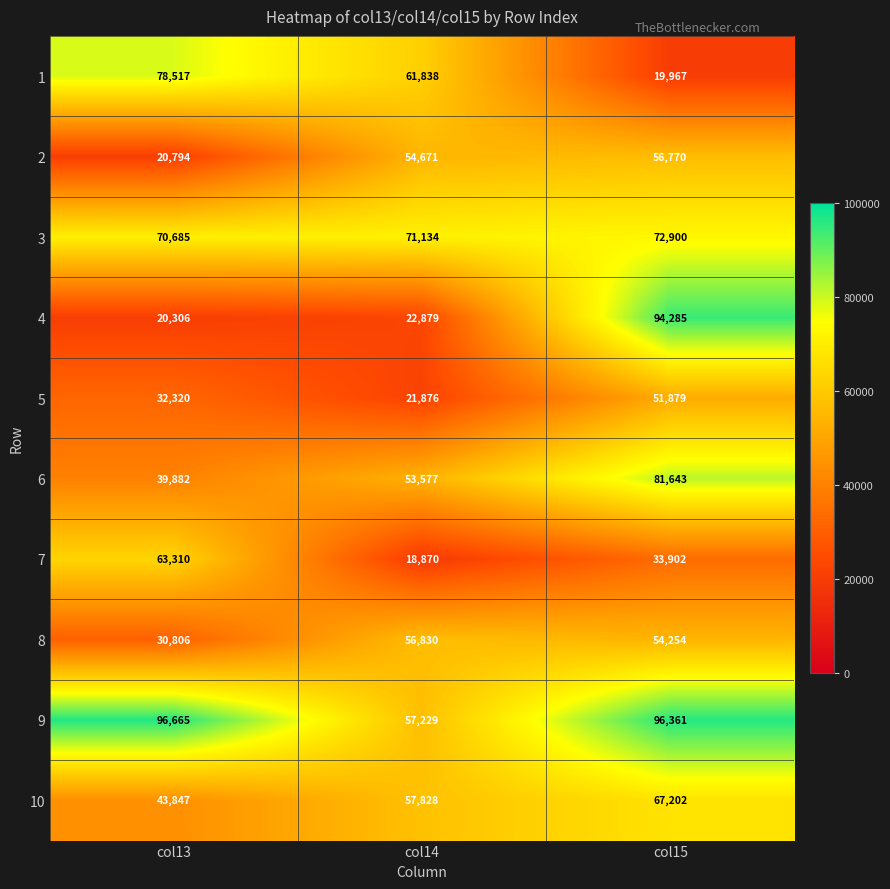

What is the spread (max minus min) of values at col15?

76394